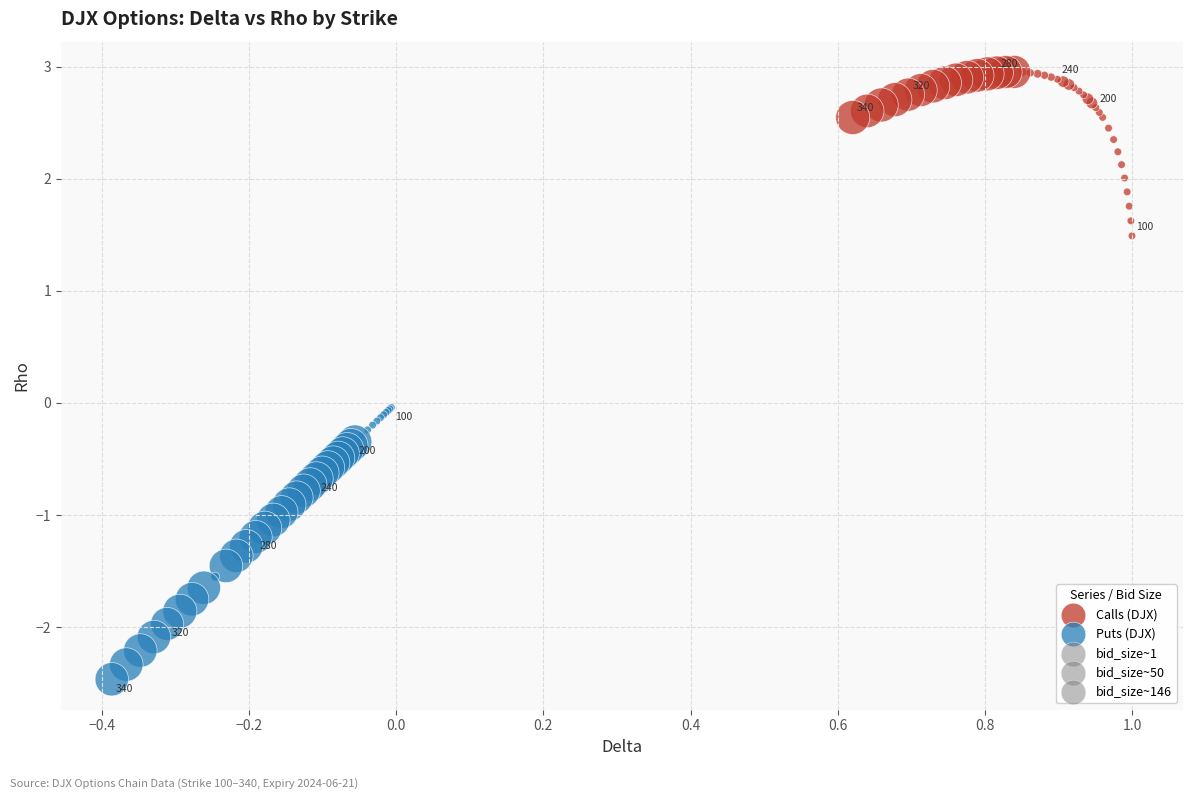

Which series contains the highest Y value?

Calls (DJX)